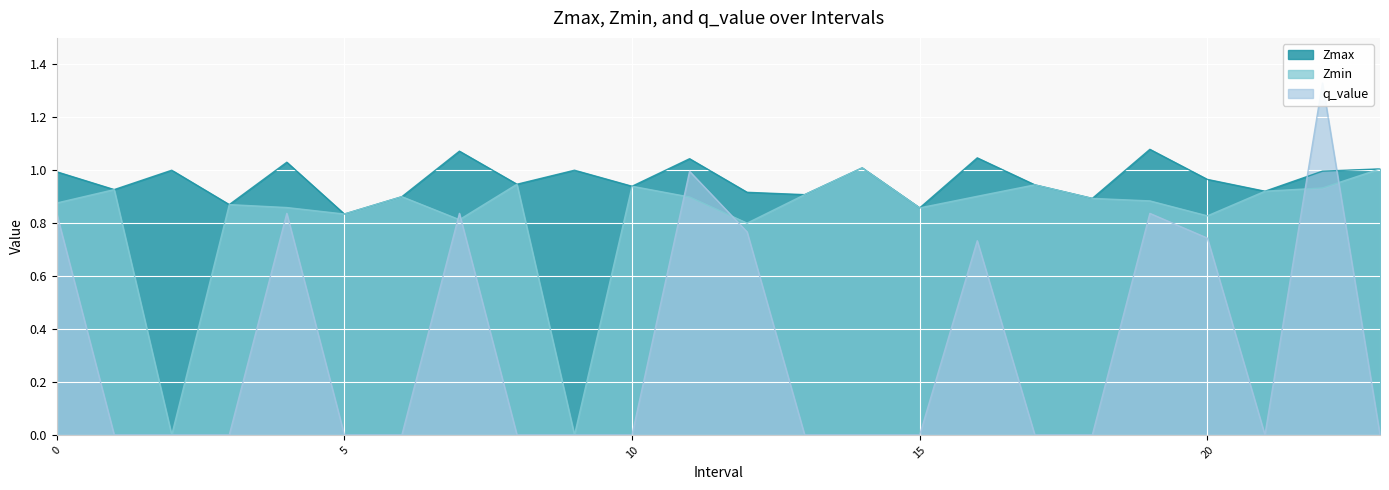

Which label corresponds to the largest value in the chart?

22.0